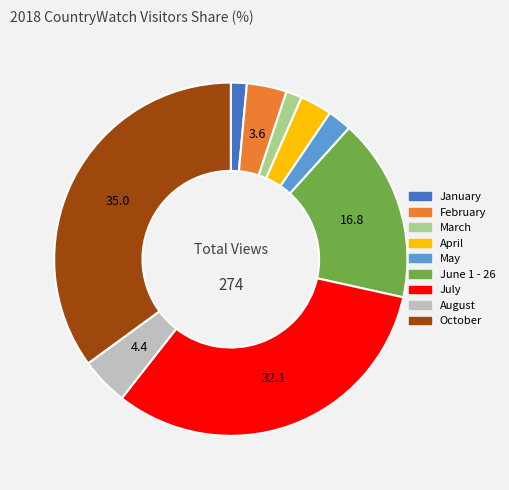

Count the number of slices in the pie.

9